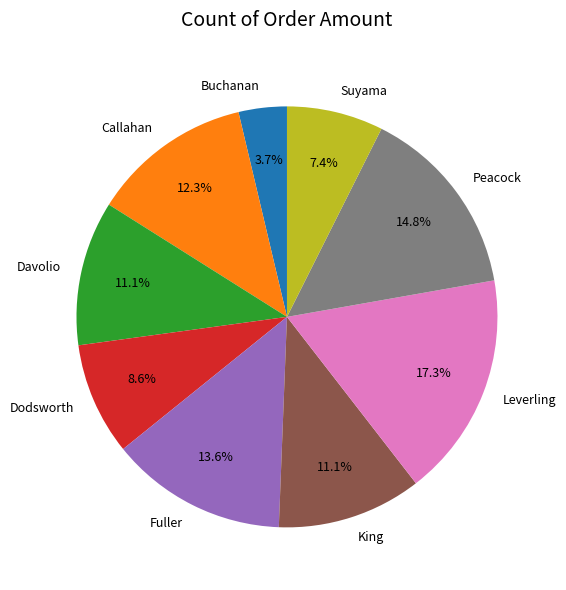

How many segments does this pie chart have?

9